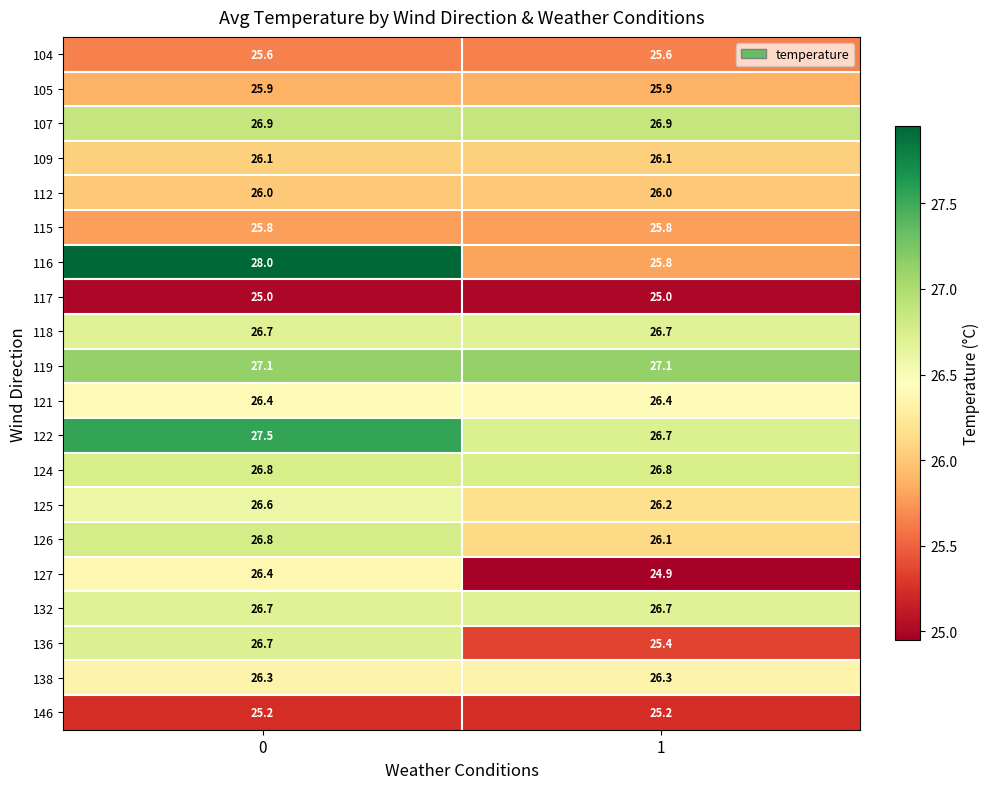

What is the smallest value displayed?

24.9